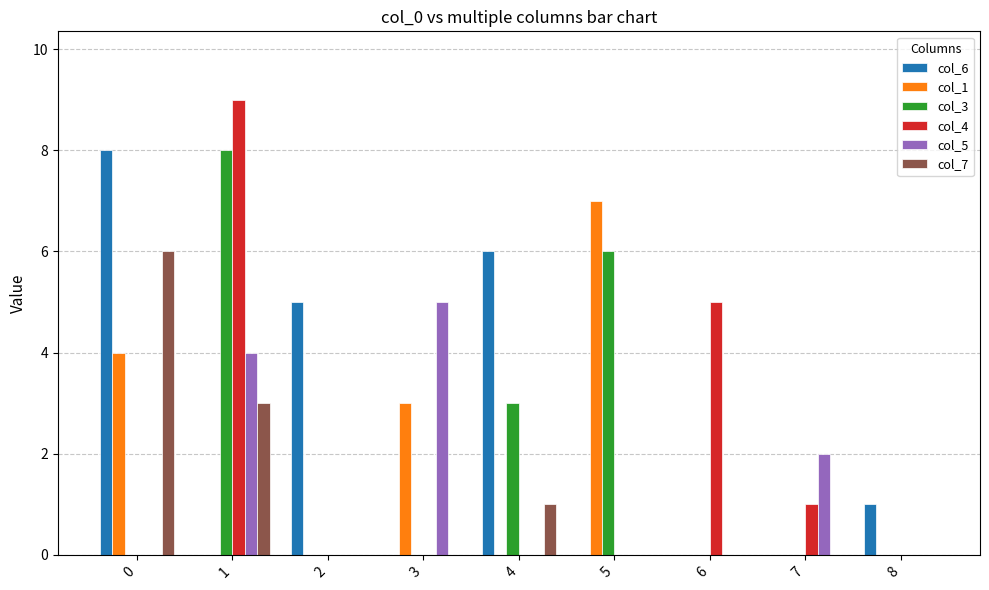

Between 0 and 7, which series saw the biggest shift?

col_6